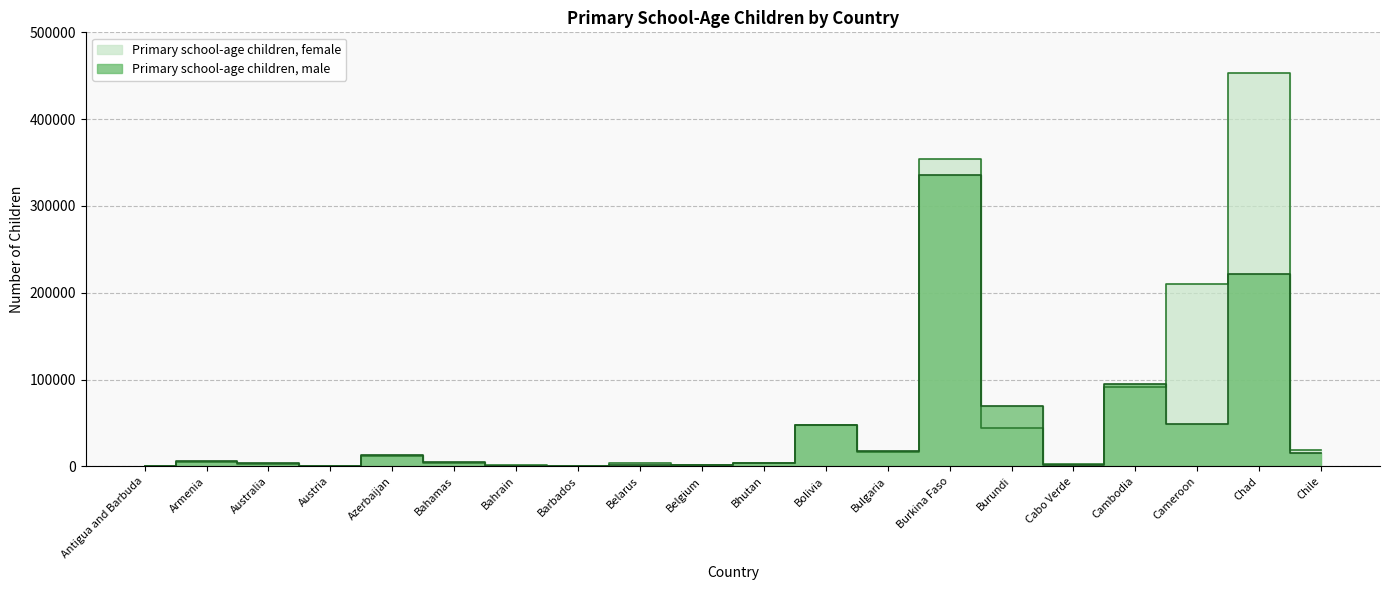

List the series in order of their overall mean, highest first.

Primary school-age children, female, Primary school-age children, male